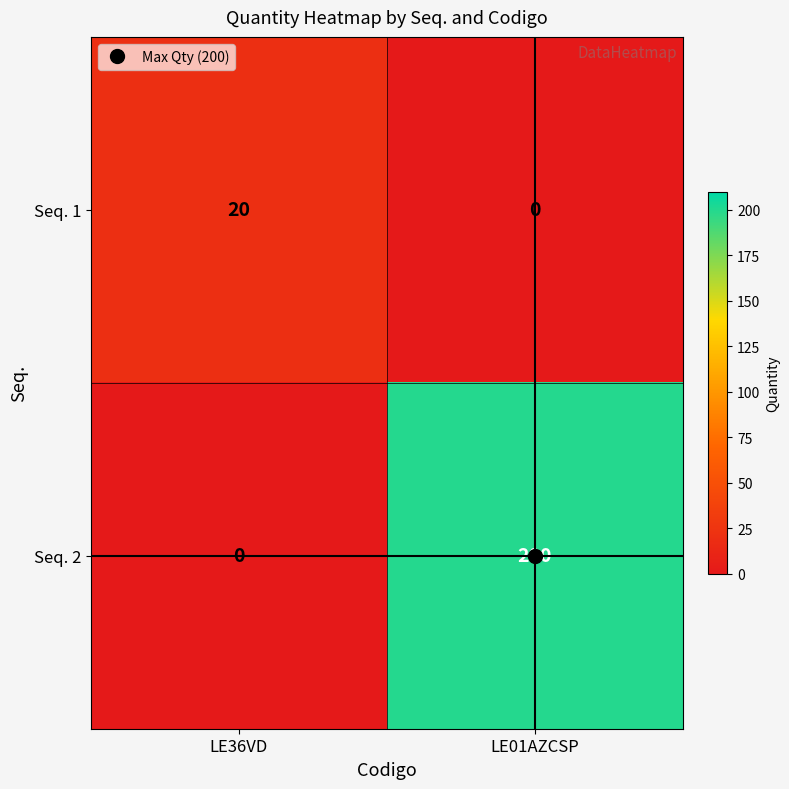

What is the approximate value of Seq. 2 at LE01AZCSP?

200